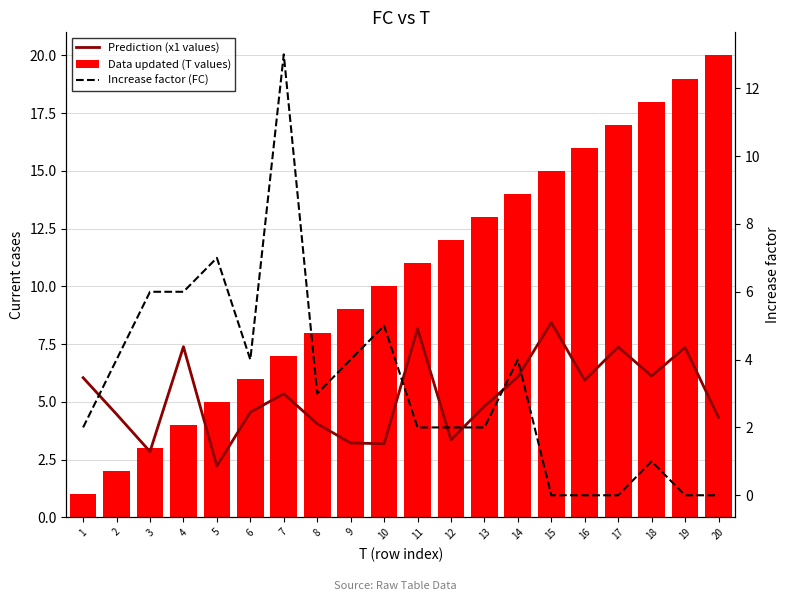

Reading left to right, transcribe all the data shown in this chart.

Prediction (x1 values): 1=6.0	2=4.5	3=2.8	4=7.4	5=2.2	6=4.6	7=5.3	8=4.1	9=3.2	10=3.2	11=8.2	12=3.4	13=4.8	14=6.1	15=8.4	16=5.9	17=7.4	18=6.1	19=7.4	20=4.3
Data updated (T values): 1=1.0	2=2.0	3=3.0	4=4.0	5=5.0	6=6.0	7=7.0	8=8.0	9=9.0	10=10.0	11=11.0	12=12.0	13=13.0	14=14.0	15=15.0	16=16.0	17=17.0	18=18.0	19=19.0	20=20.0
Increase factor (FC): 1=2.0	2=4.0	3=6.0	4=6.0	5=7.0	6=4.0	7=13.0	8=3.0	9=4.0	10=5.0	11=2.0	12=2.0	13=2.0	14=4.0	15=0.0	16=0.0	17=0.0	18=1.0	19=0.0	20=0.0